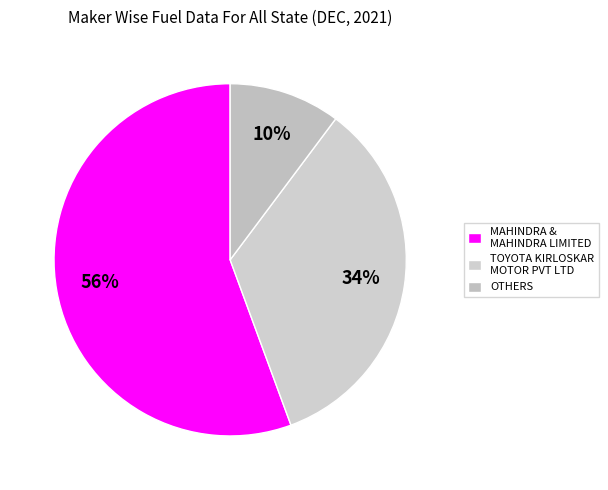

Is there any slice that represents more than half of the pie?

Yes